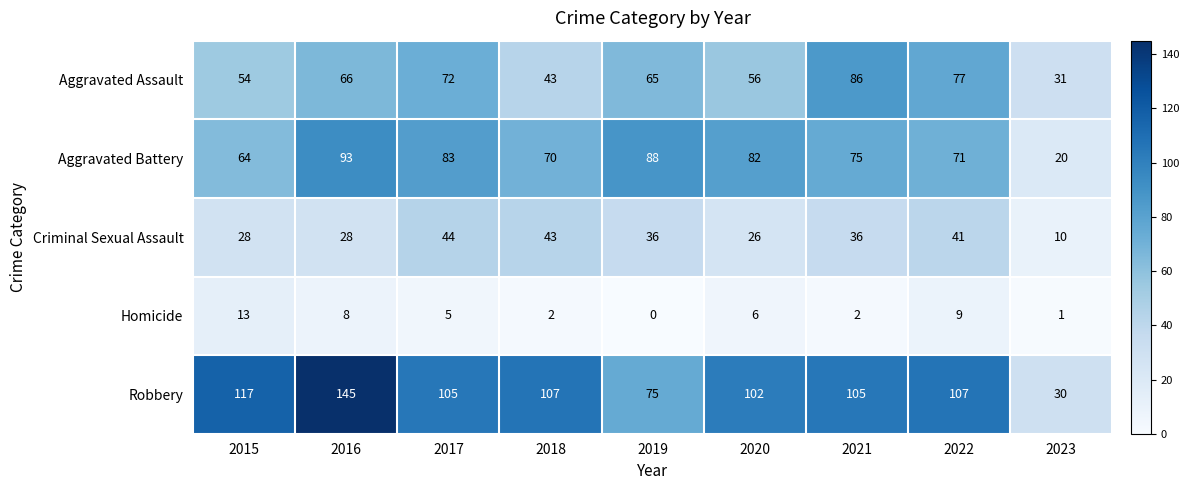

The Aggravated Battery series shows 20 at 2023. True or false?

True